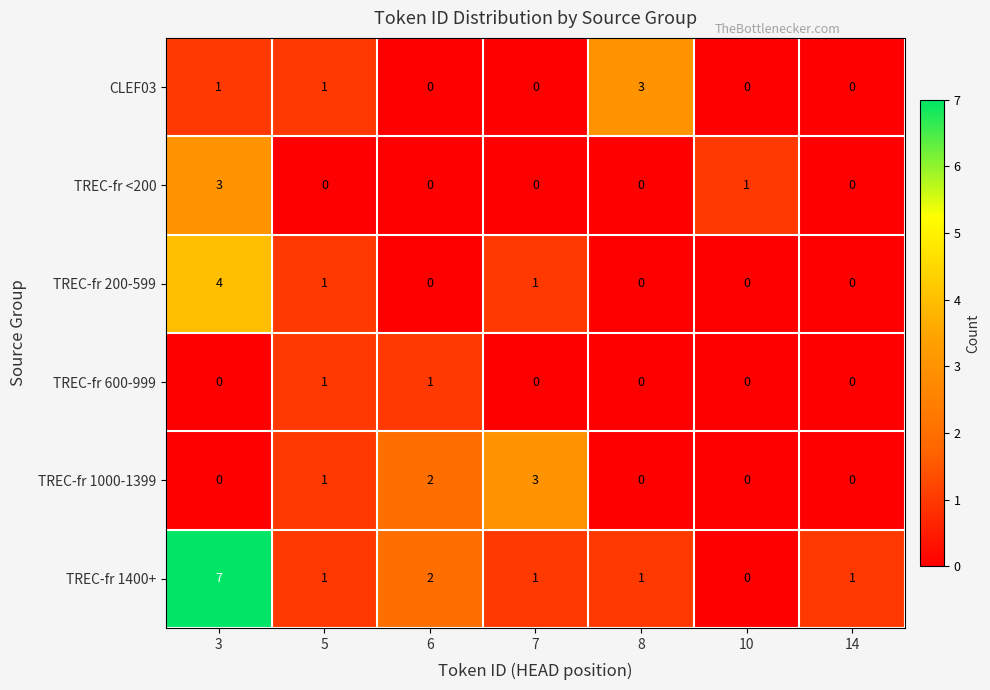

Which series has the largest total across all categories?

TREC-fr 1400+